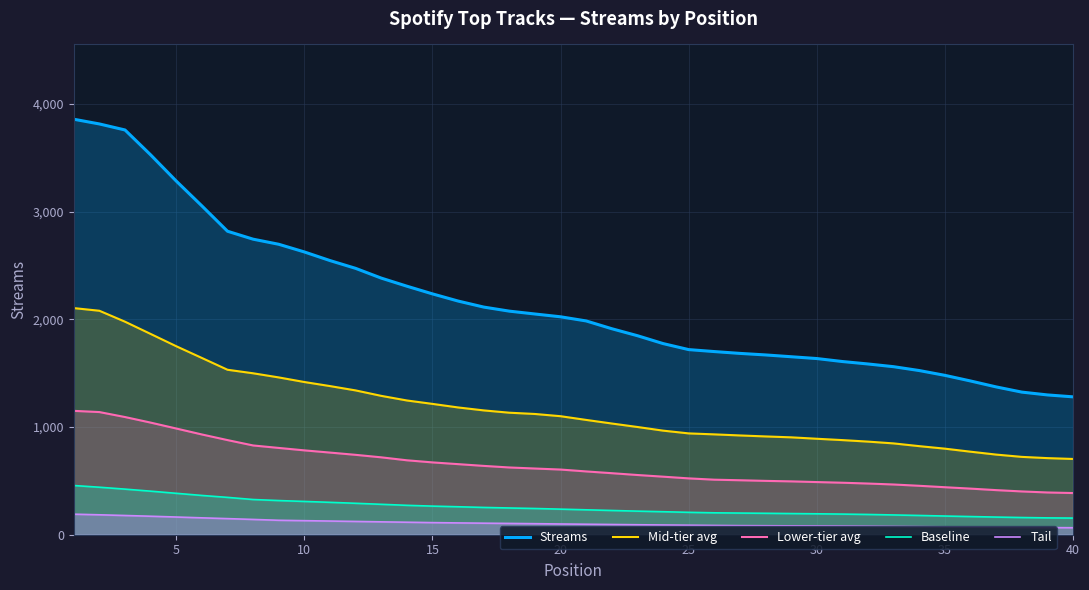

Which series has the widest spread of values?

Streams